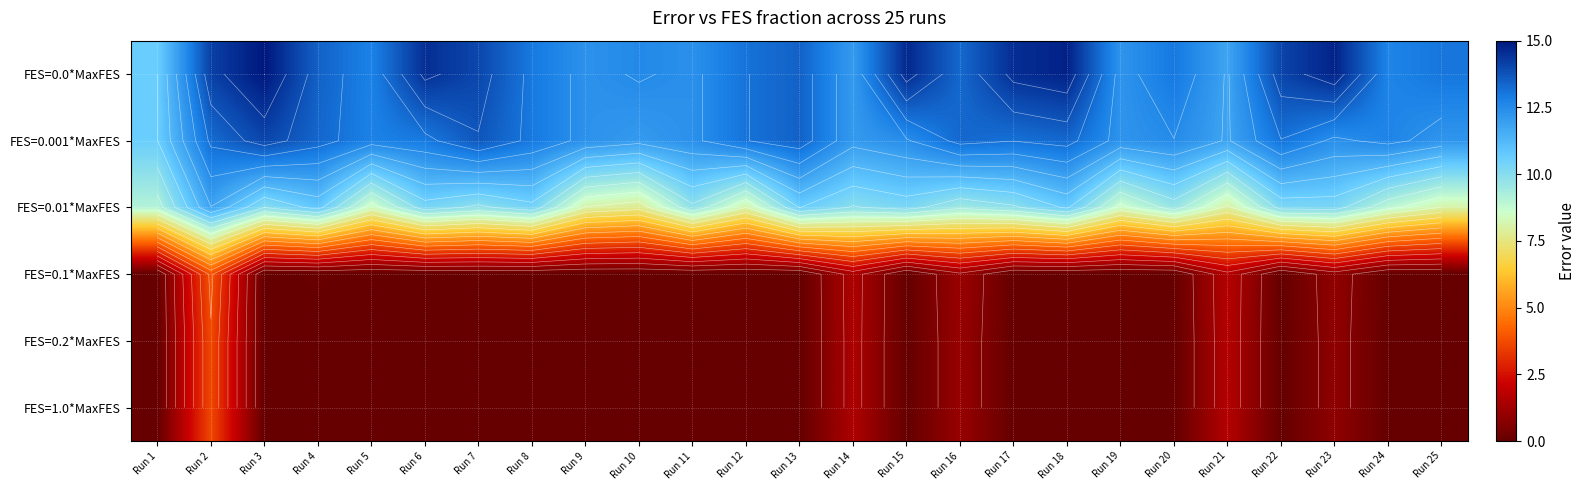

At which category does the chart reach its peak across all series?

Run 3